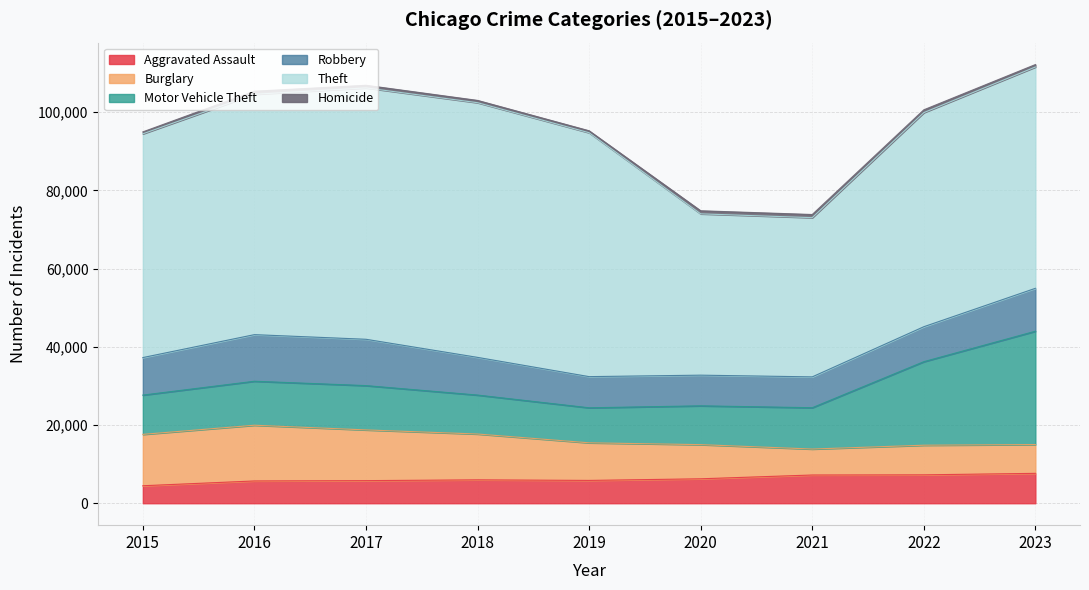

List the series in order of their peak value, lowest first.

Homicide, Aggravated Assault, Robbery, Burglary, Motor Vehicle Theft, Theft